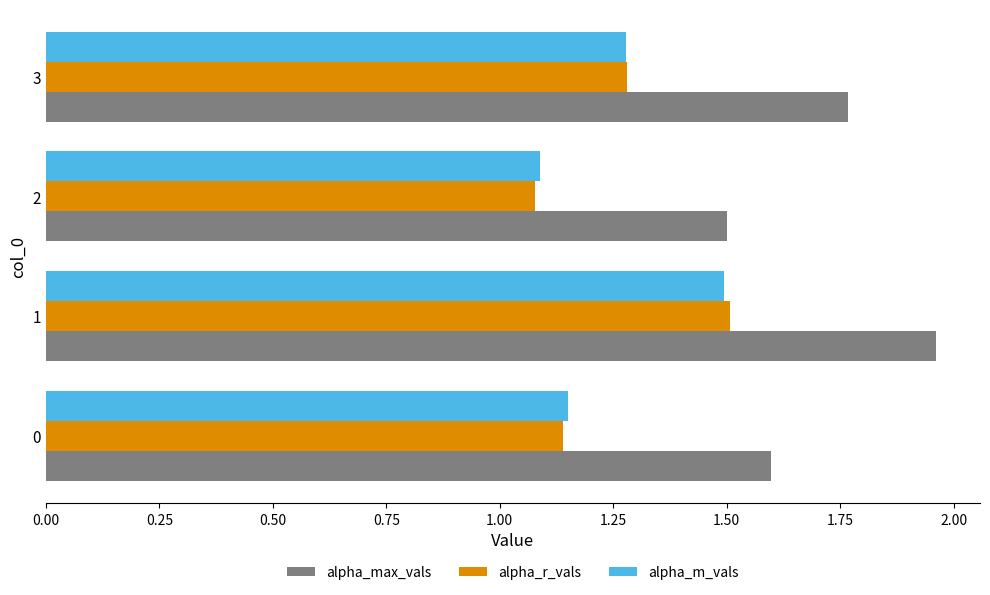

What is the sum of the alpha_m_vals values at 0 and 3?

2.4